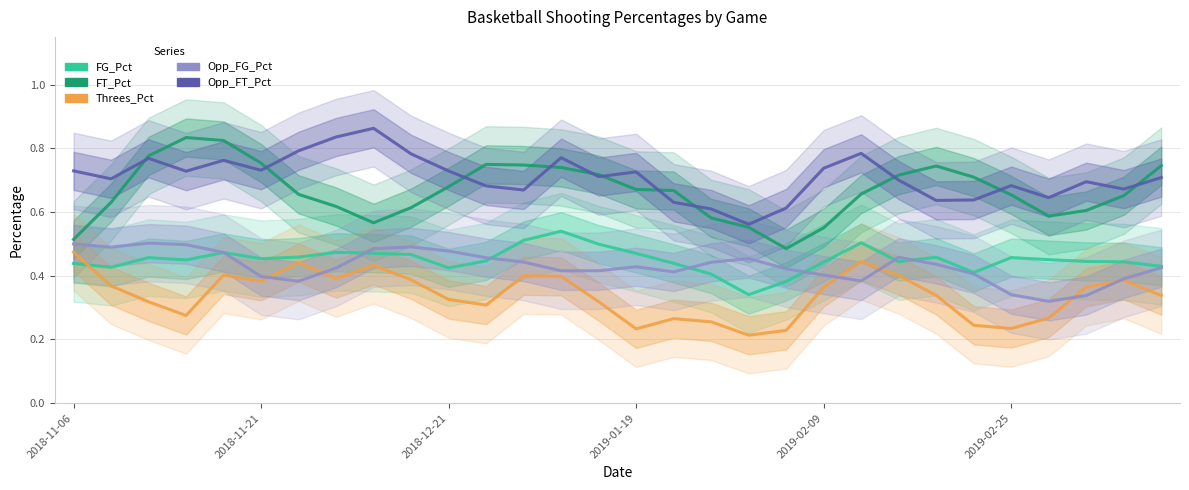

Is the value of Threes_Pct at 22 greater than the value of FG_Pct at 20?

No